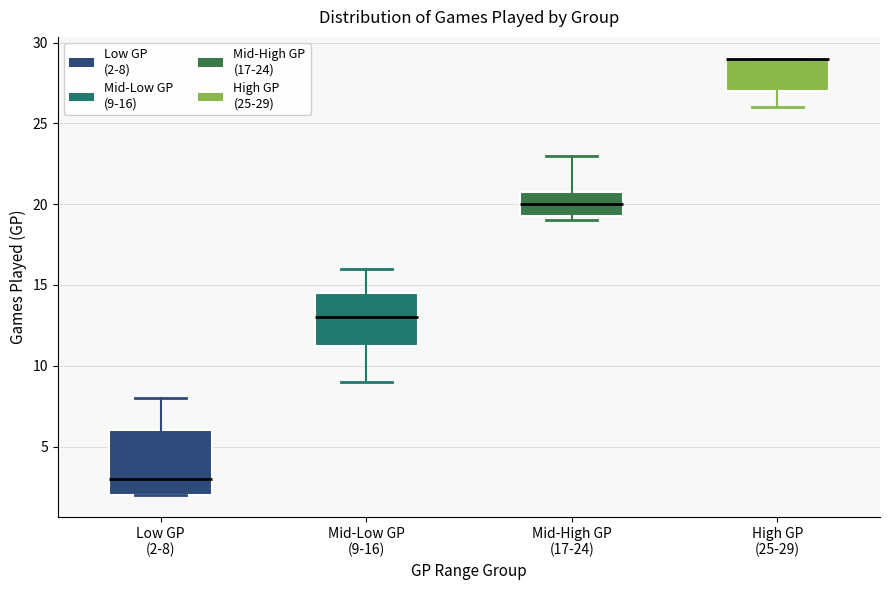

Reading left to right, transcribe this box plot: for each box, give where its median line is, the range the box spans, and where its two whiskers end, as read against the y-axis. The values are not printed on the chart, so give them approximately, as read against the axis.

Low GP (2-8): median 3.0, box 2.0 to 6.0, whiskers 2.0 to 8.0
Mid-Low GP (9-16): median 13.0, box 11.5 to 14.5, whiskers 9.0 to 16.0
Mid-High GP (17-24): median 20.0, box 19.5 to 21.0, whiskers 19.0 to 23.0
High GP (25-29): median 29.0 (drawn on the box's upper edge), box 27.0 to 29.0, whiskers 26.0 to 29.0